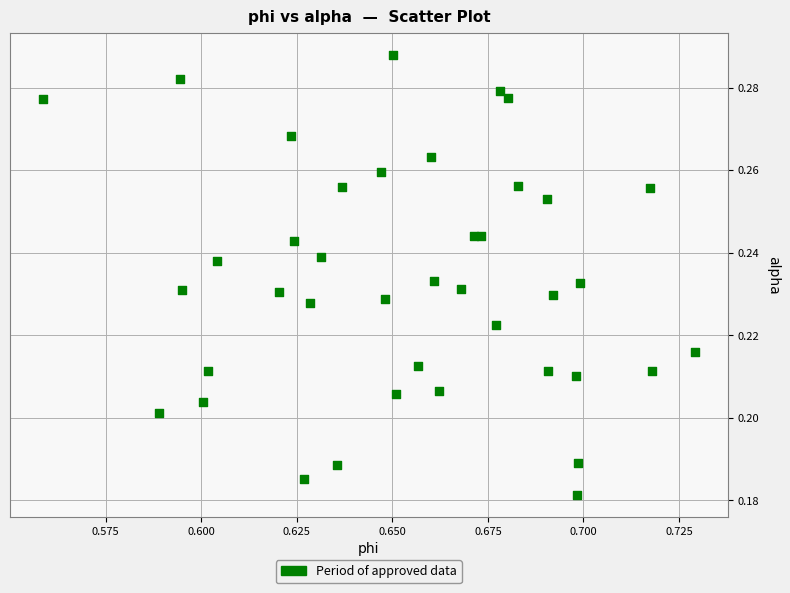

Count the number of points in this scatter plot.

40